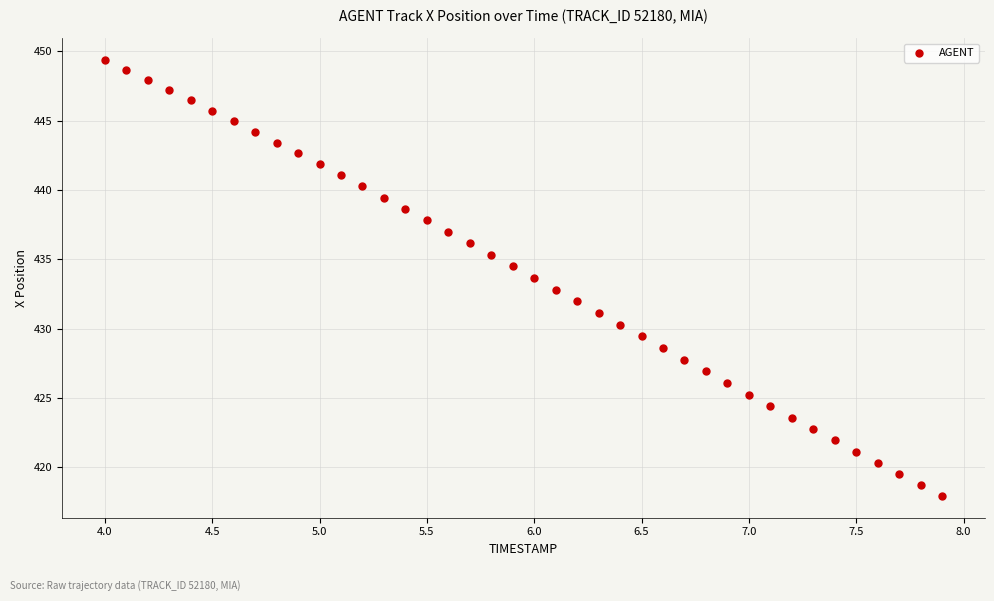

What is the range of X values (max minus min)?

3.9